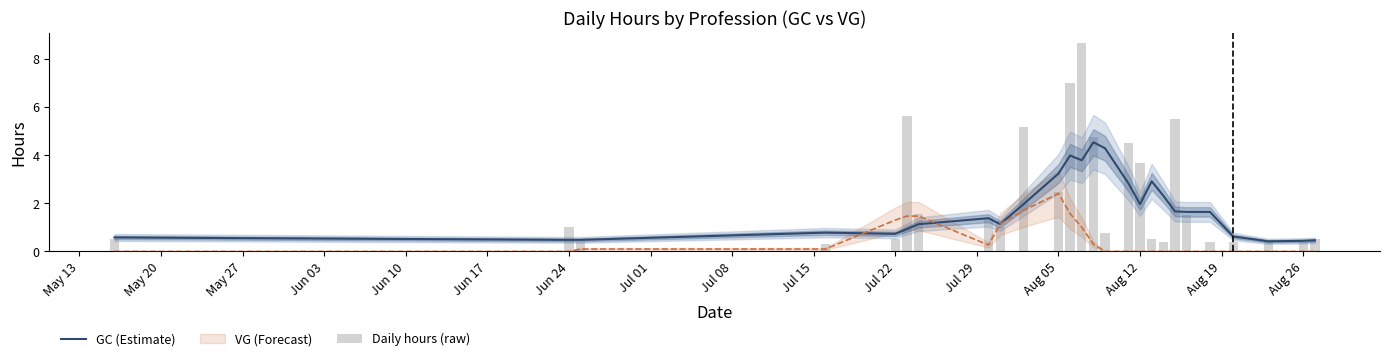

What is the difference between the second highest and minimum values in the GC (Estimate) series?

3.9